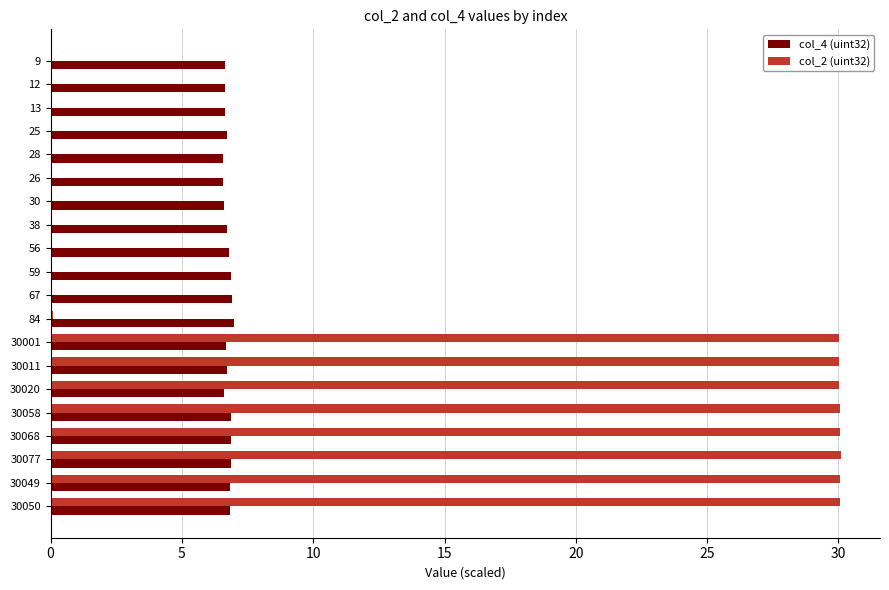

What is the maximum value for col_2 (uint32)?

30.1